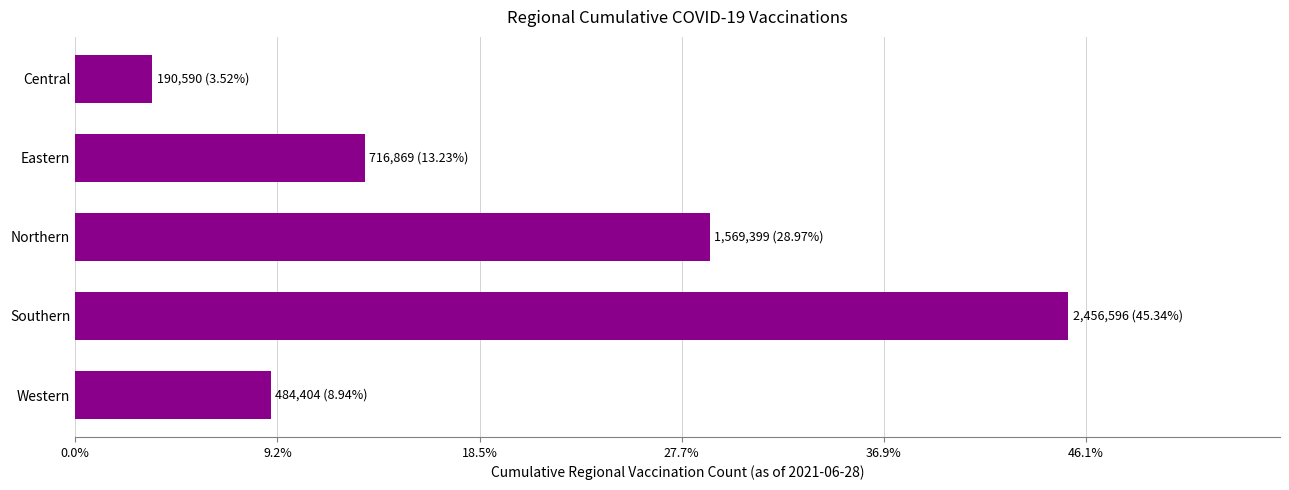

Are the bars horizontal?

Yes